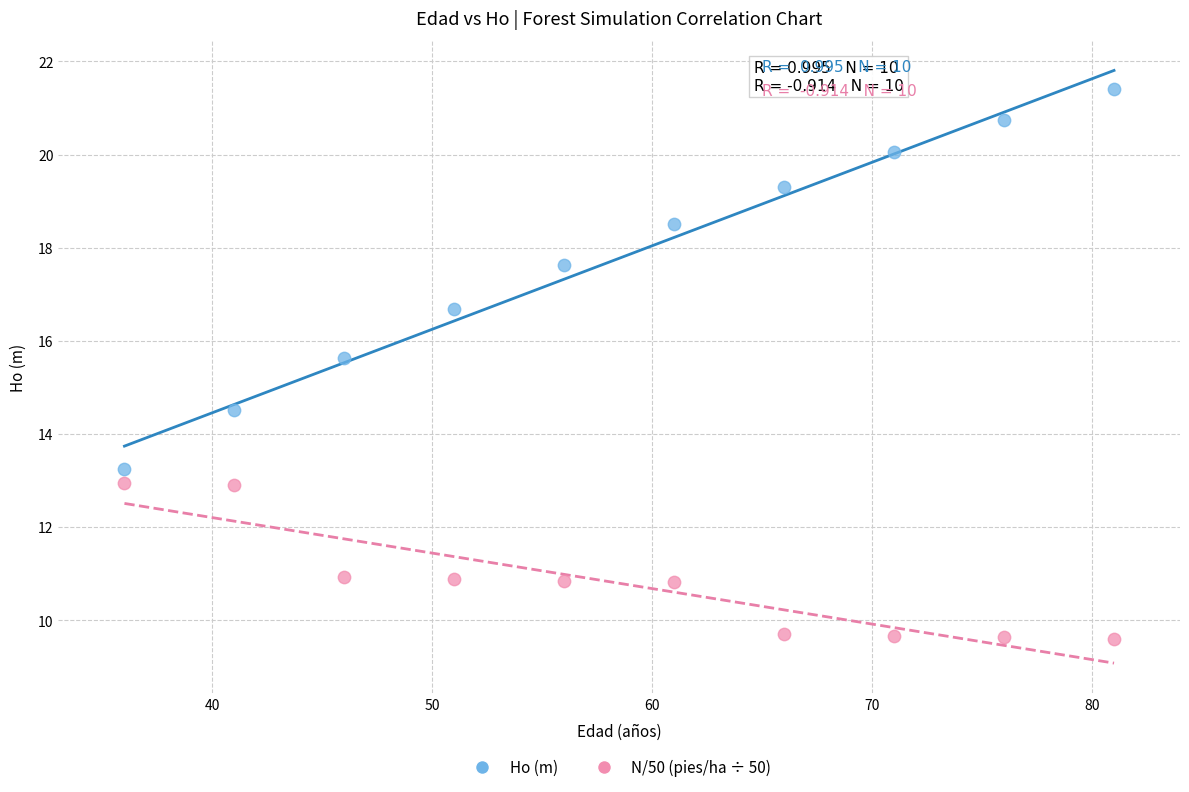

Which series has the widest spread of Y values?

Ho (m)